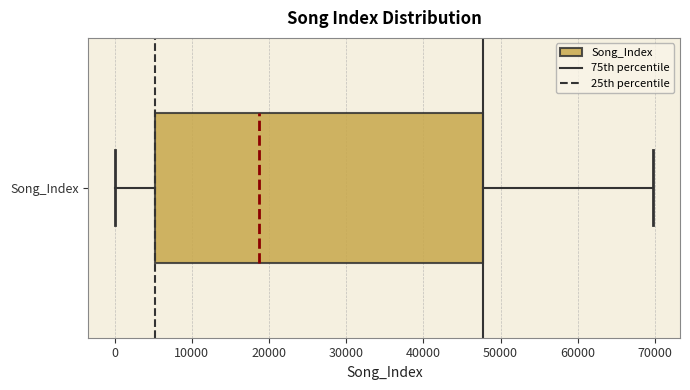

Where does the right whisker of the box for Song_Index end on the x-axis? The values are not printed on the chart, so give them approximately, as read against the axis.

70000